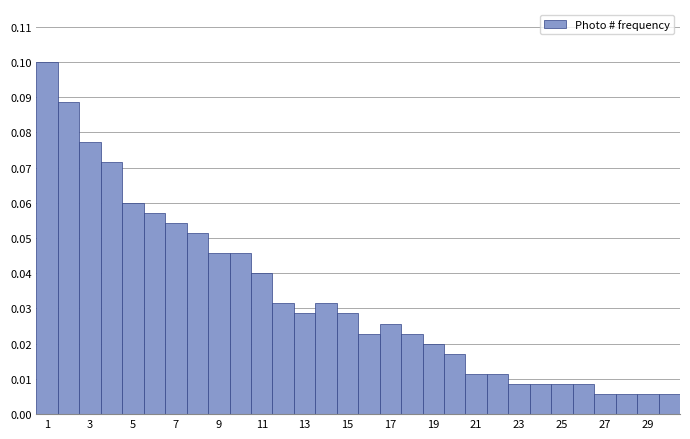

Reading left to right, transcribe this chart: for each bar, give the range it covers on the x-axis and its height. Neither the bar edges nor the heights are printed on the chart, so give them approximately, as read against the axes.

0.5 to 1.5: 0.100
1.5 to 2.5: 0.089
2.5 to 3.5: 0.077
3.5 to 4.5: 0.071
4.5 to 5.5: 0.060
5.5 to 6.5: 0.057
6.5 to 7.5: 0.054
7.5 to 8.5: 0.051
8.5 to 9.5: 0.046
9.5 to 10.5: 0.046
10.5 to 11.5: 0.040
11.5 to 12.5: 0.031
12.5 to 13.5: 0.029
13.5 to 14.5: 0.031
14.5 to 15.5: 0.029
15.5 to 16.5: 0.023
16.5 to 17.5: 0.026
17.5 to 18.5: 0.023
18.5 to 19.5: 0.020
19.5 to 20.5: 0.017
20.5 to 21.5: 0.011
21.5 to 22.5: 0.011
22.5 to 23.5: 0.009
23.5 to 24.5: 0.009
24.5 to 25.5: 0.009
25.5 to 26.5: 0.009
26.5 to 27.5: 0.006
27.5 to 28.5: 0.006
28.5 to 29.5: 0.006
29.5 to 30.5: 0.006